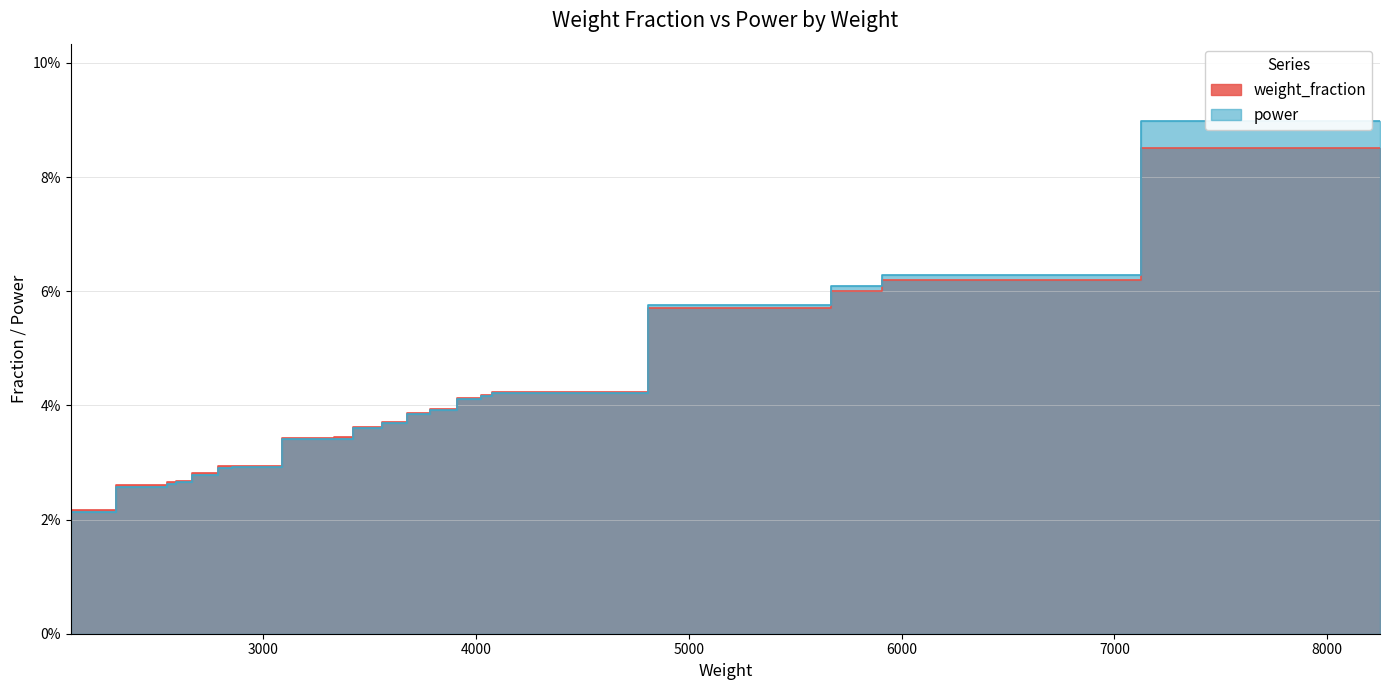

Between 6000 and 5520, which series saw the biggest shift?

power